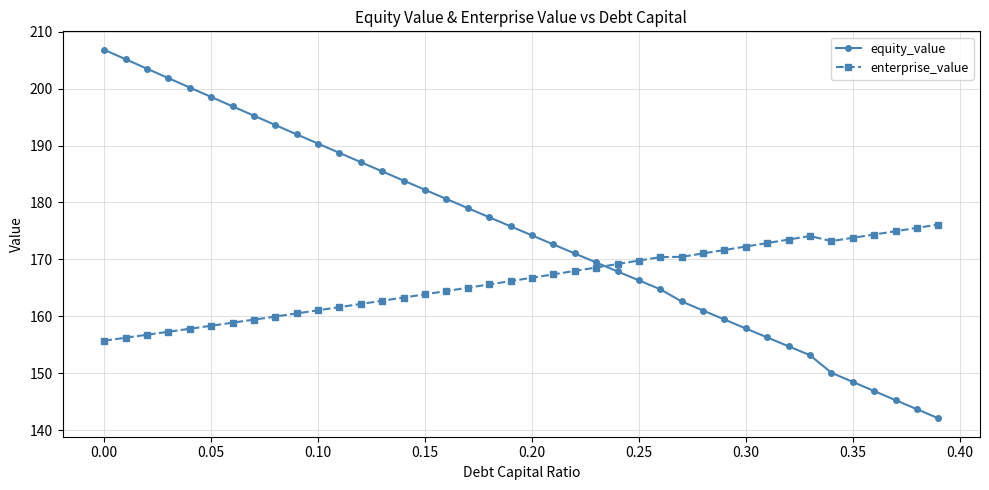

What is the value of the equity_value point at the 13th from the left?

187.1